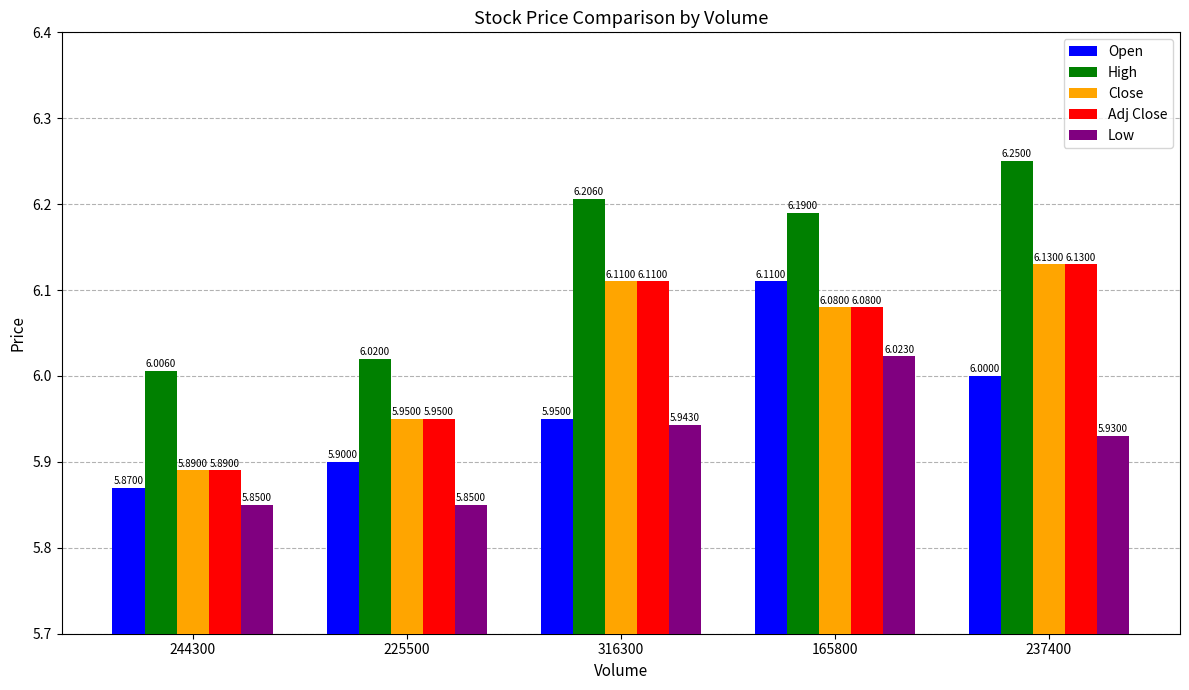

What is the sum of the Low values at 244300 and 165800?

11.9